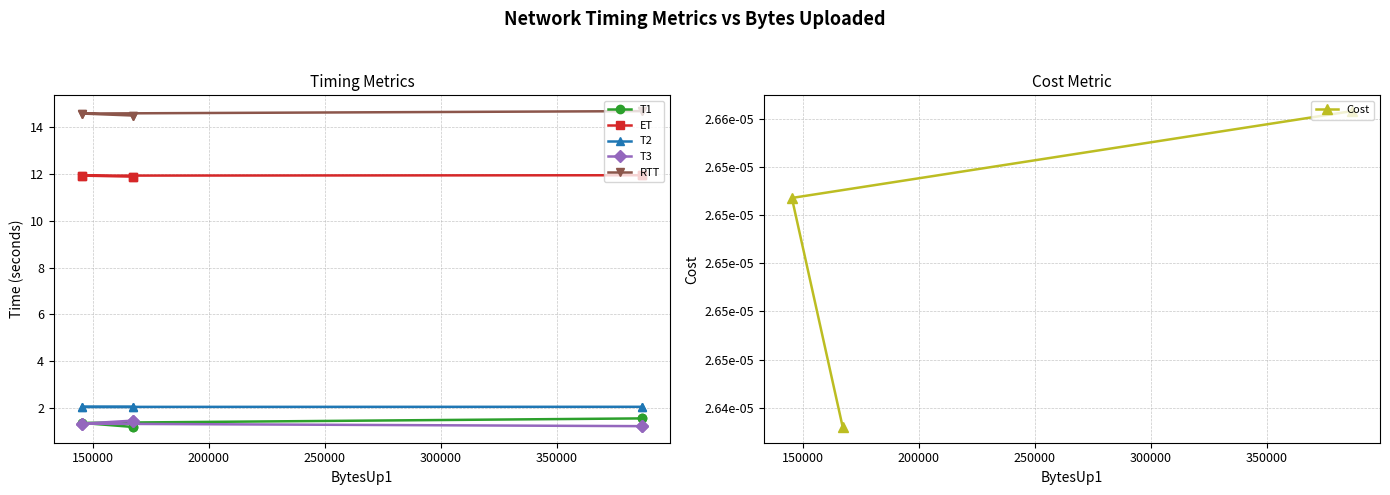

How many Cost values are between 0 and 1?

3